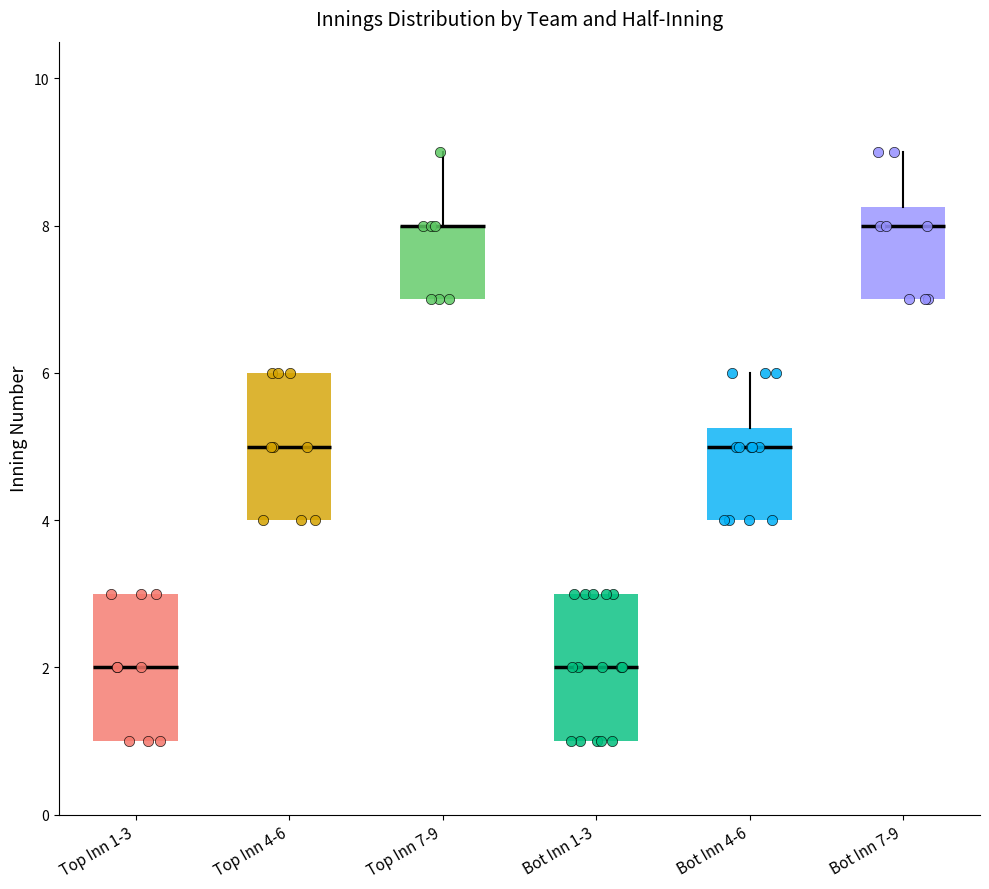

Reading left to right, read every box against the y-axis: the position of its median line, the range the box covers, and the ends of its whiskers. The values are not printed on the chart, so give them approximately, as read against the axis.

Top Inn 1-3: median 2.0, box 1.0 to 3.0, whiskers 1.0 to 3.0
Top Inn 4-6: median 5.0, box 4.0 to 6.0, whiskers 4.0 to 6.0
Top Inn 7-9: median 8.0 (drawn on the box's upper edge), box 7.0 to 8.0, whiskers 7.0 to 9.0
Bot Inn 1-3: median 2.0, box 1.0 to 3.0, whiskers 1.0 to 3.0
Bot Inn 4-6: median 5.0, box 4.0 to 5.2, whiskers 4.0 to 6.0
Bot Inn 7-9: median 8.0, box 7.0 to 8.2, whiskers 7.0 to 9.0